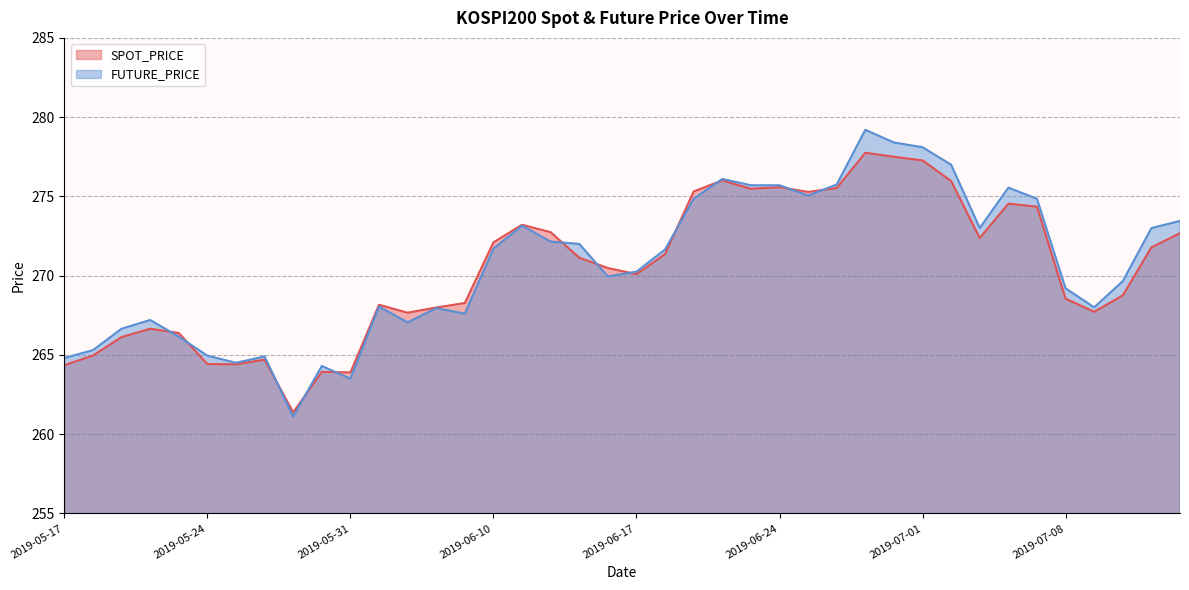

What position from the right is 2019-06-24?

15